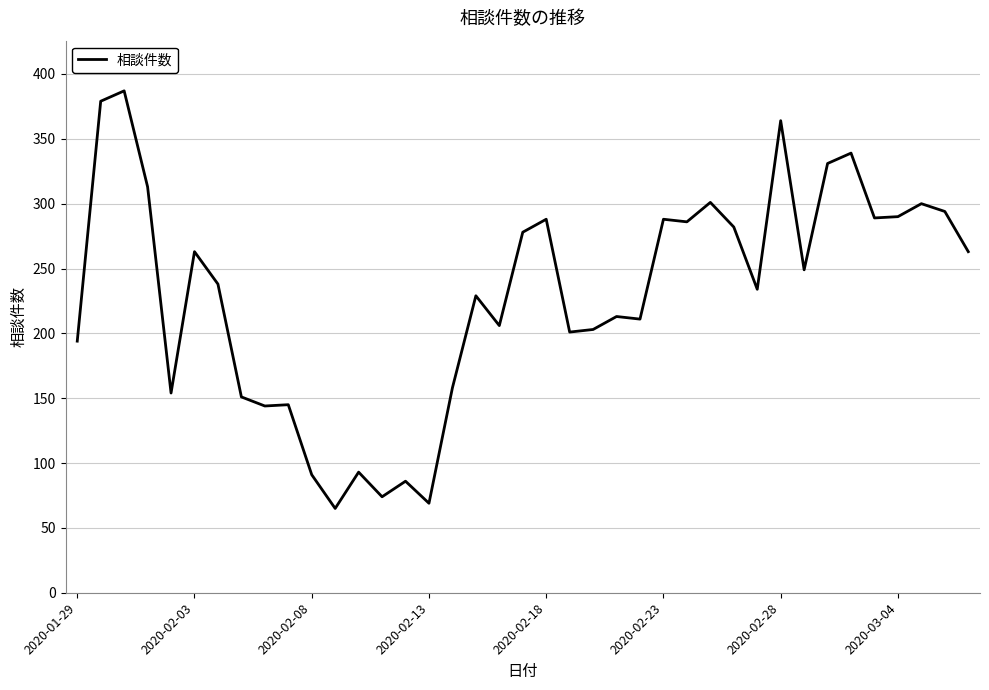

True or false: there are more than 2 points higher than both neighbors.

True